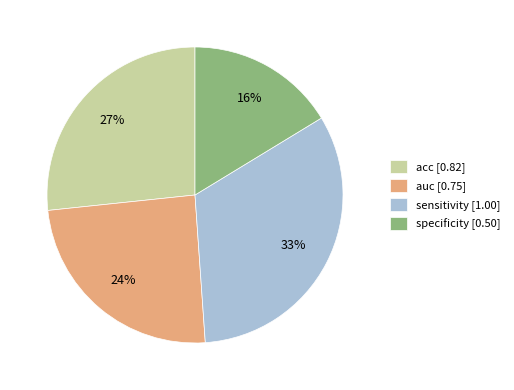

To the nearest percent, what is the combined percentage of acc and auc?

51%